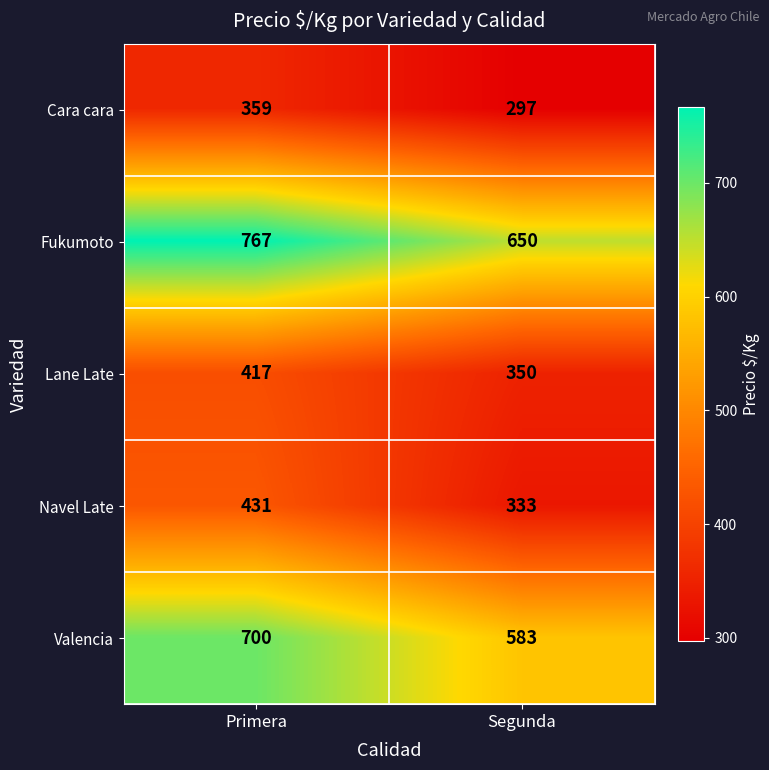

What is the spread (max minus min) of values at Primera?

408